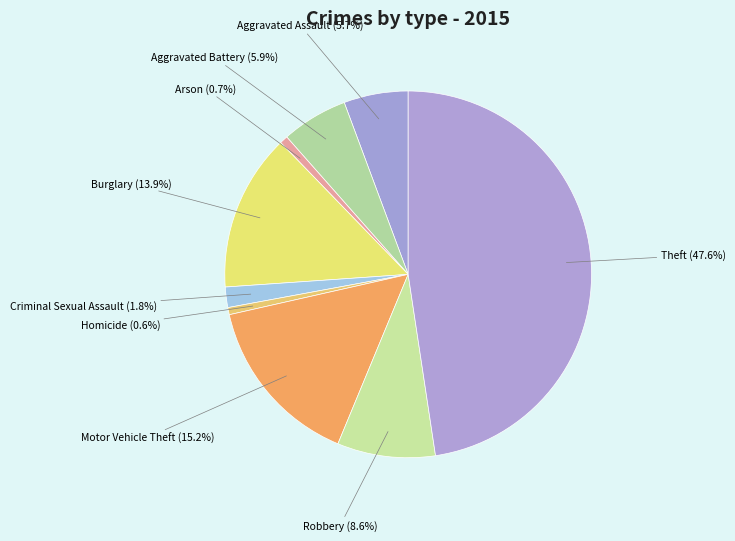

To the nearest percent, what is the difference between the Homicide and Aggravated Assault slice percentages?

5%